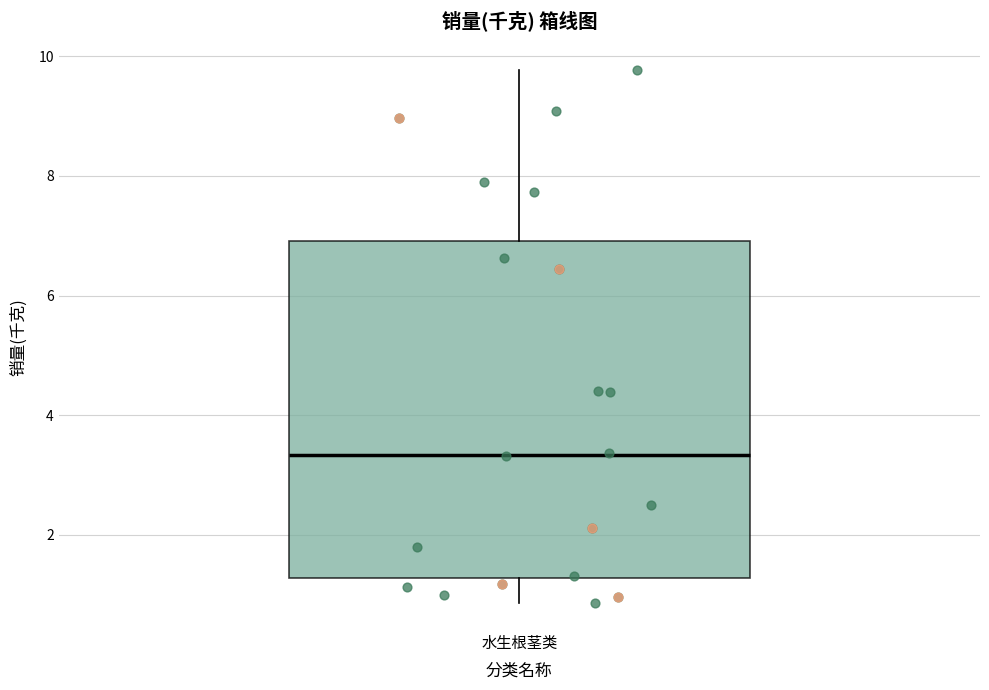

Where does the median line of the box for 水生根茎类 sit on the y-axis? The values are not printed on the chart, so give them approximately, as read against the axis.

3.4